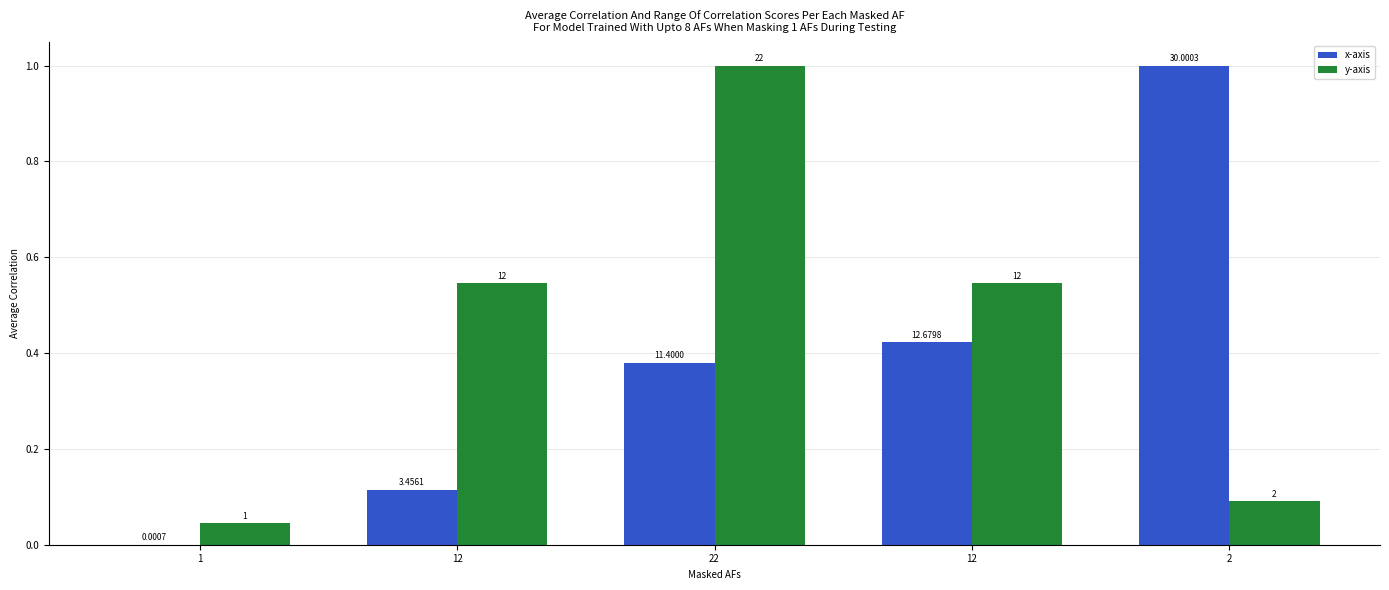

Which series has the largest range (max minus min)?

x-axis